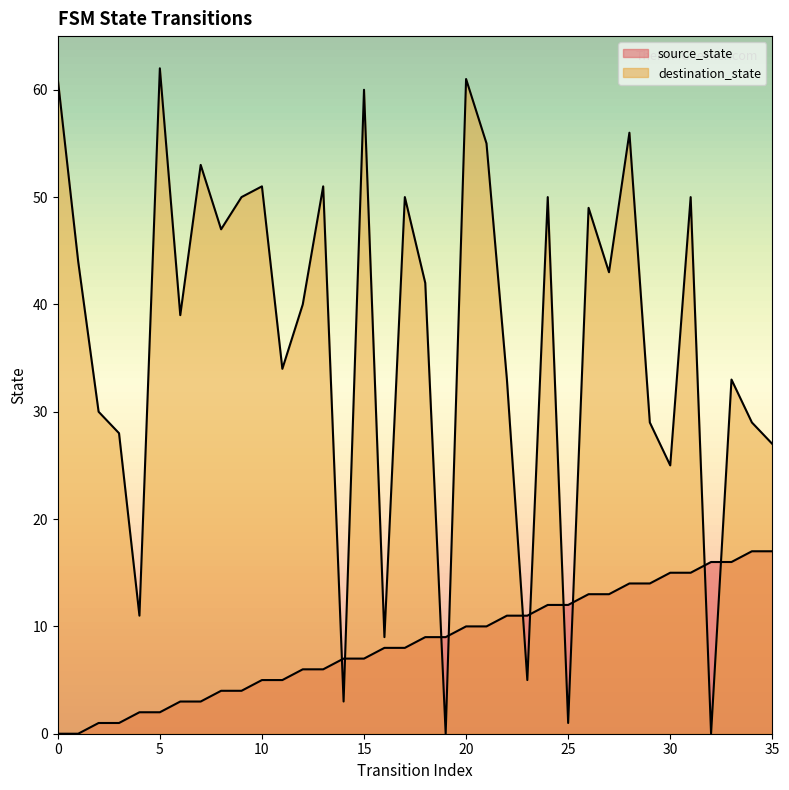

What is the maximum value shown in the chart?

62